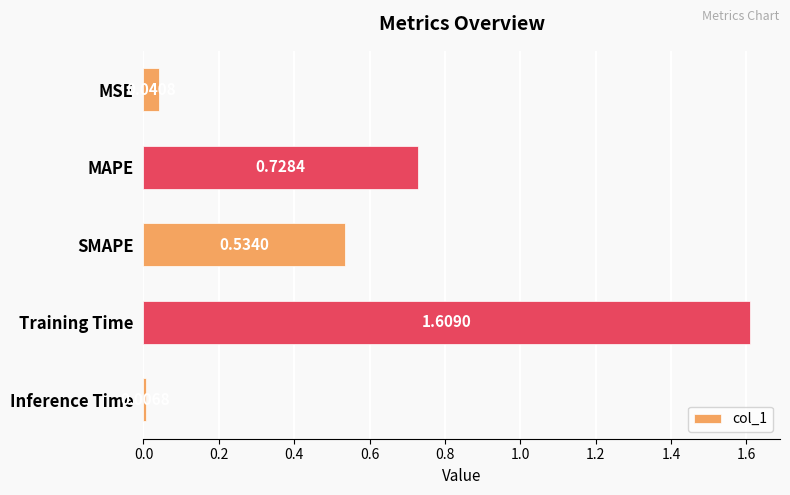

At which category does the chart reach its peak across all series?

Training Time